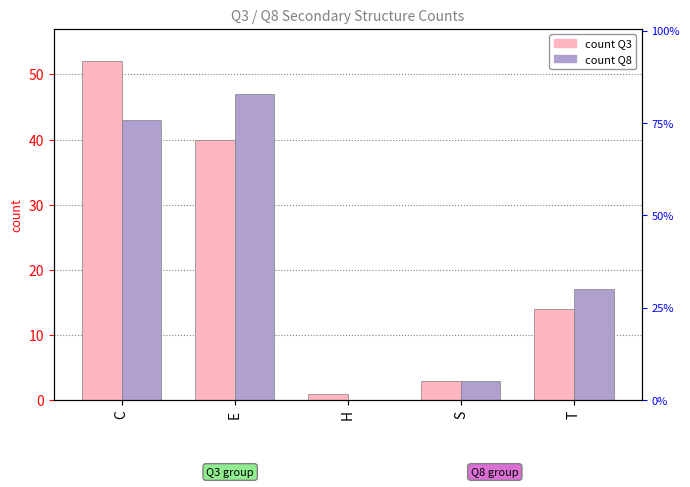

How many data points in Q8 are above 17?

2